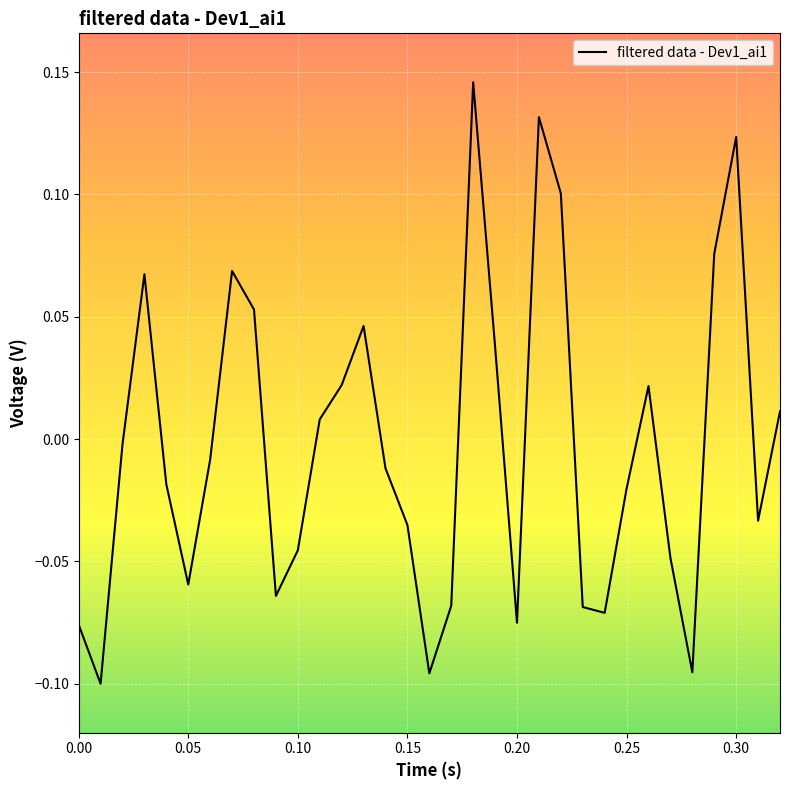

How many lines are shown in the chart?

1